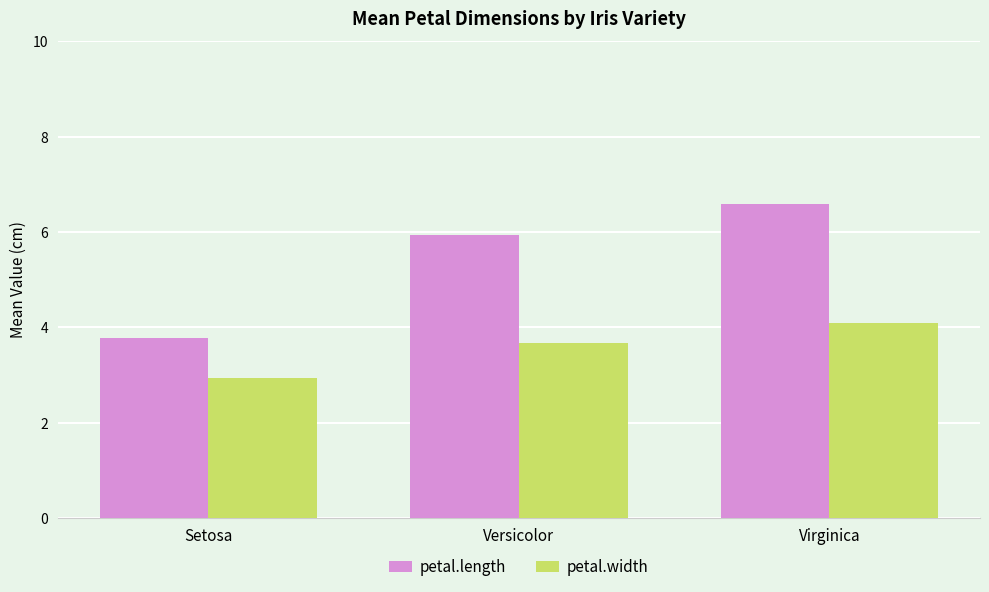

What is the lowest value of the petal.width series?

2.9